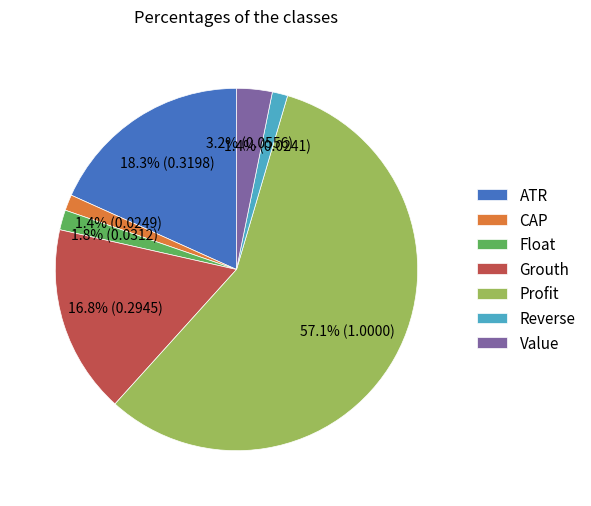

To the nearest percent, what is the average slice percentage?

14%